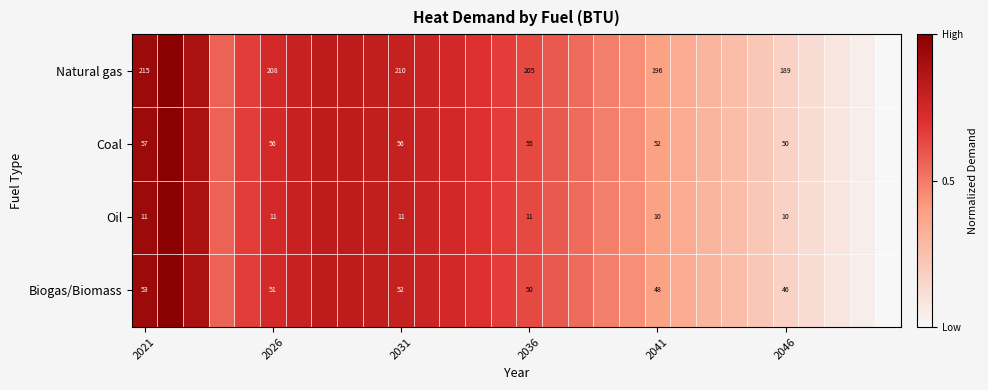

Rank the series at 2046 from lowest to highest value.

Oil, Biogas/Biomass, Coal, Natural gas